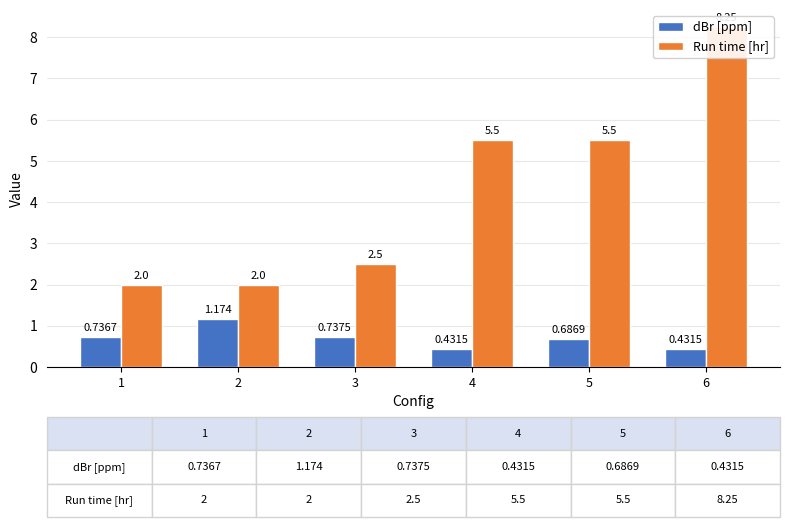

What is the value of the Run time [hr] bar at the 6th from the left?

8.2